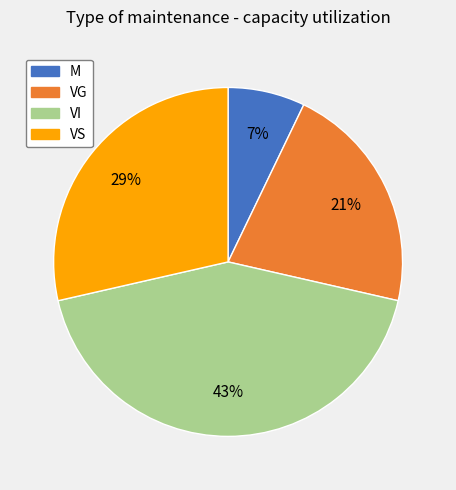

Which slice is the largest?

VI